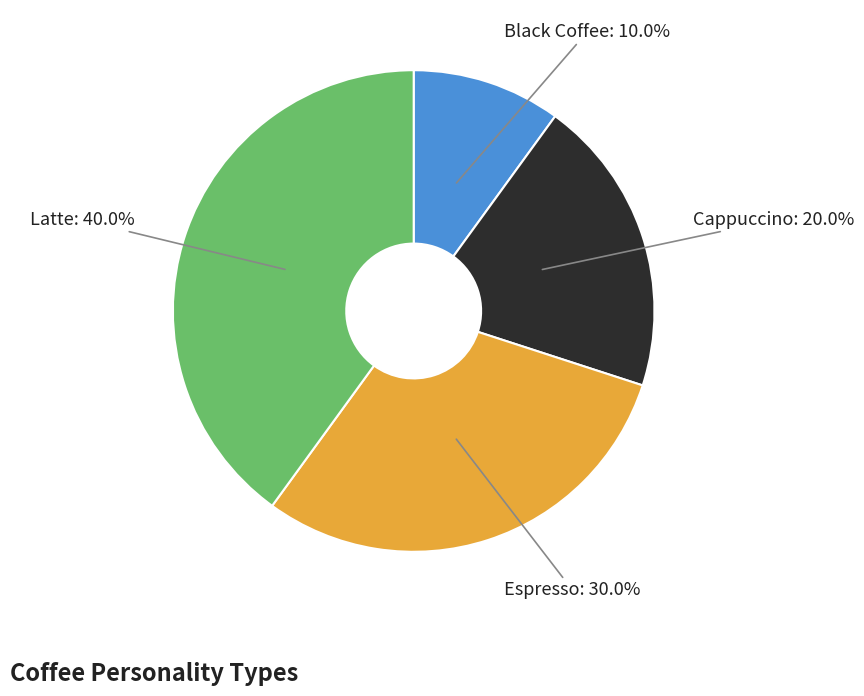

How much of the chart is everything except Cappuccino?

80.0%